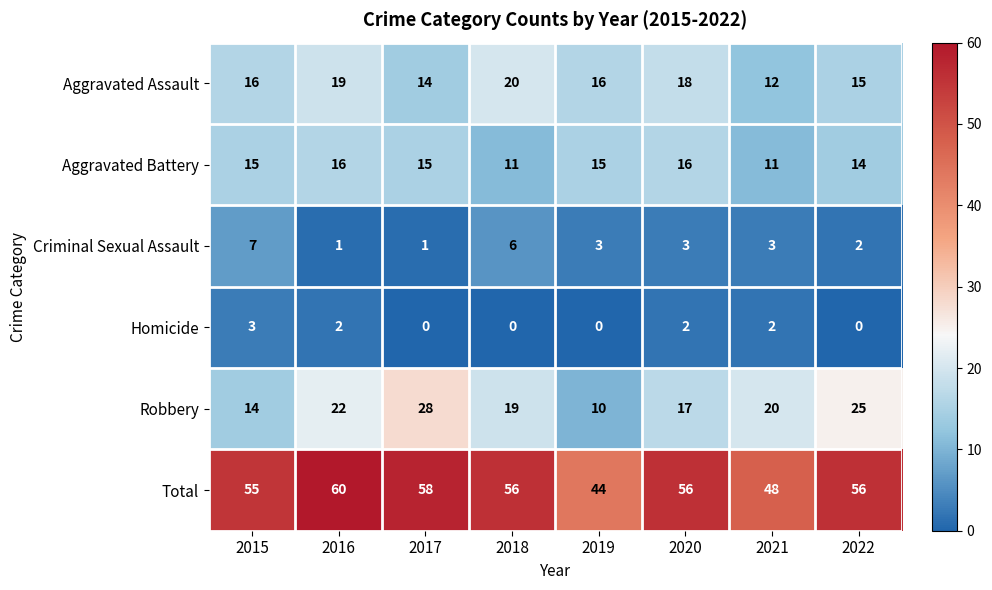

Which category has the highest value across all series?

2016